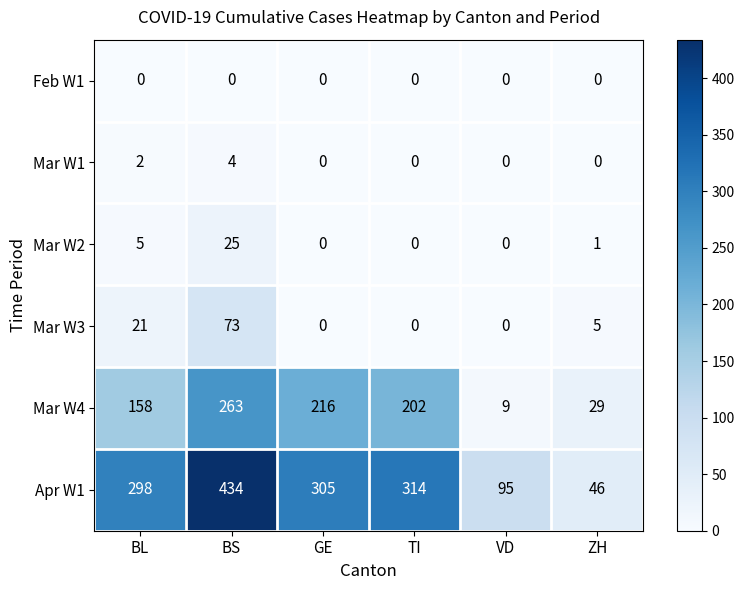

True or false: Mar W2 has a value of -14 at TI.

False